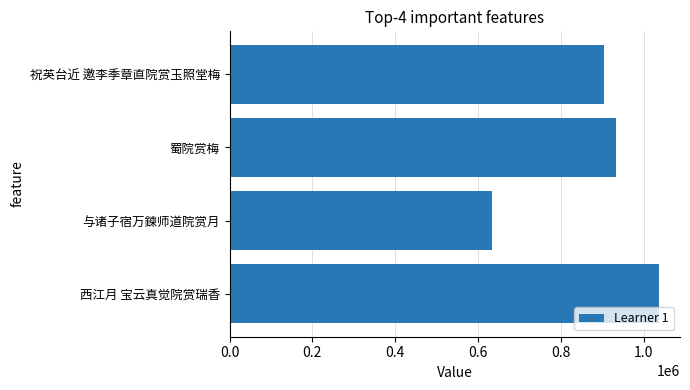

Which has a higher value, 与诸子宿万鍊师道院赏月 or 西江月 宝云真觉院赏瑞香?

西江月 宝云真觉院赏瑞香